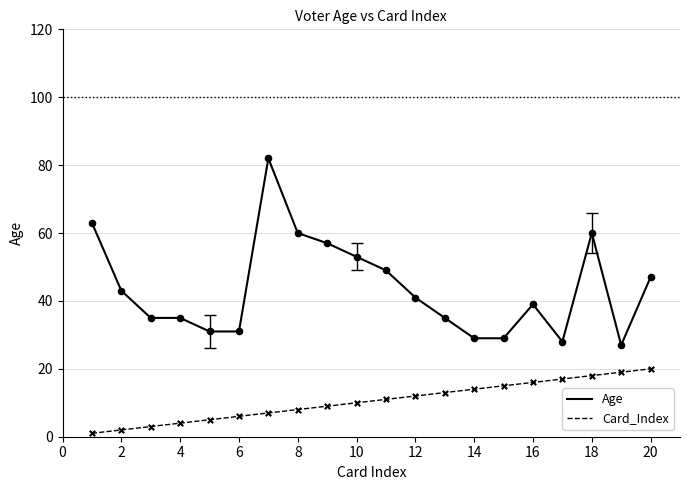

Which series has the widest spread of values?

Age